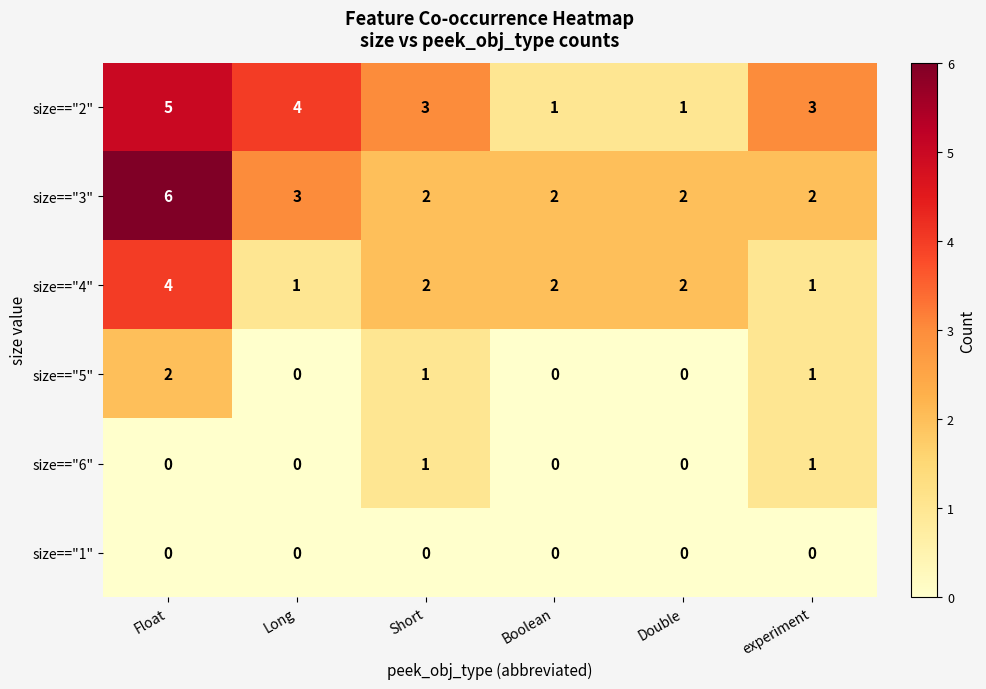

The value of size=="5" at Boolean is 0. True or false?

True